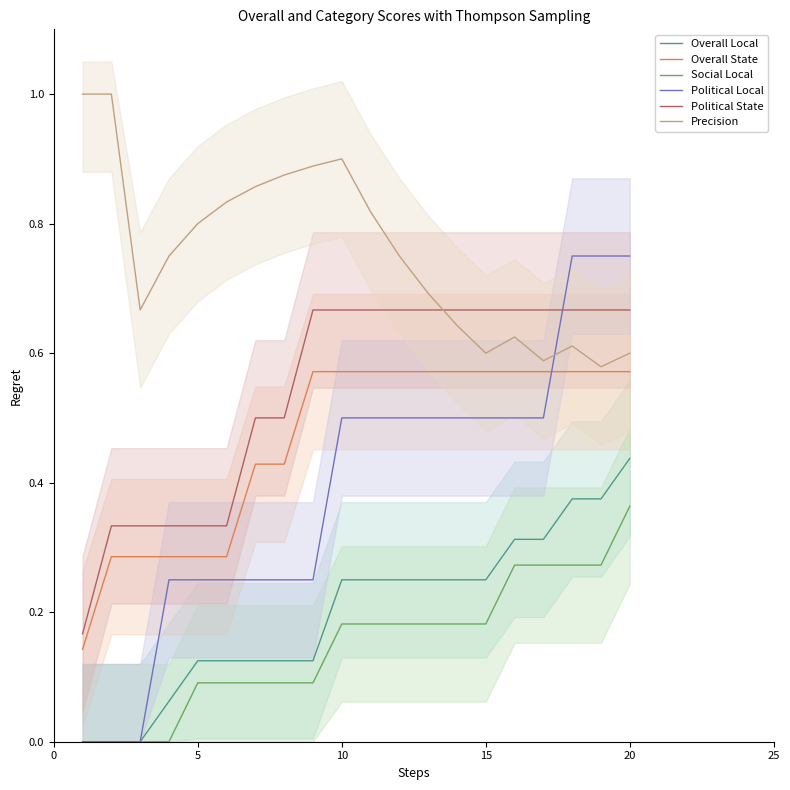

True or false: Political State has more than 2 interior local peaks.

False